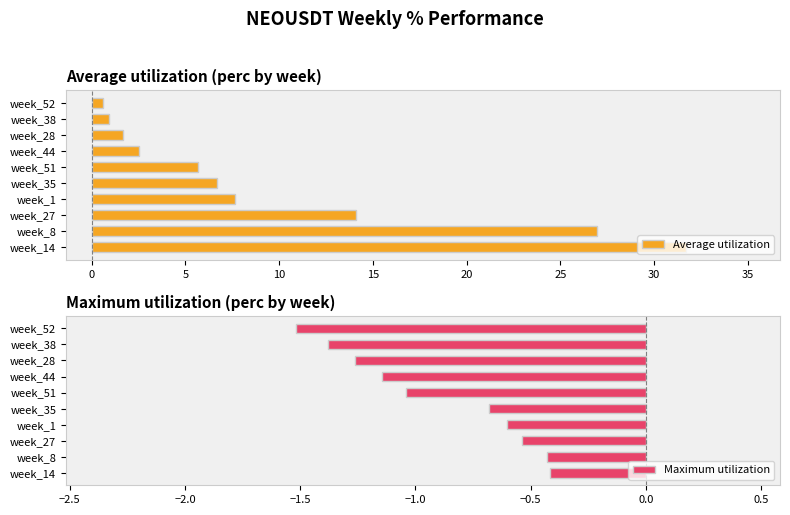

Are the bars horizontal?

Yes